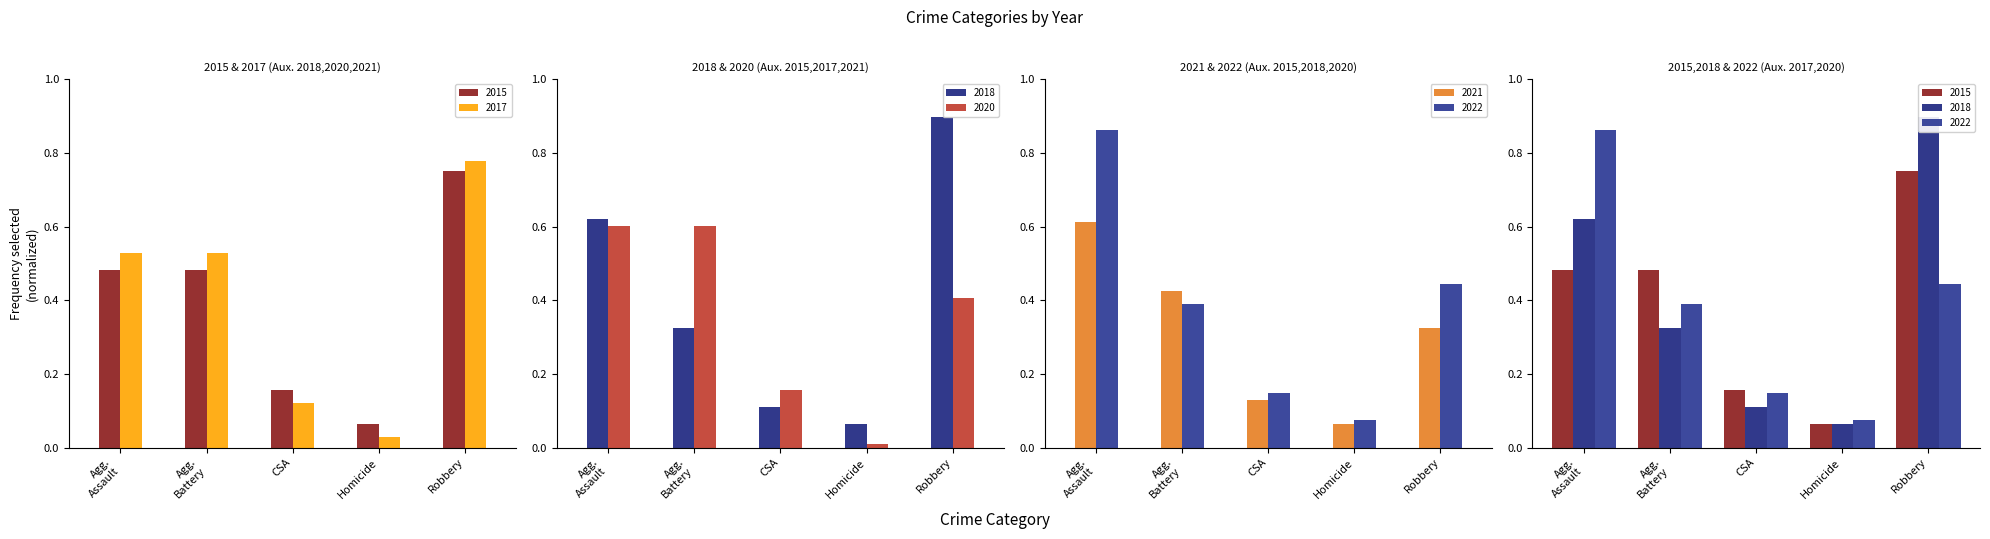

What is the label of the 5th bar from the right?

Agg. Assault